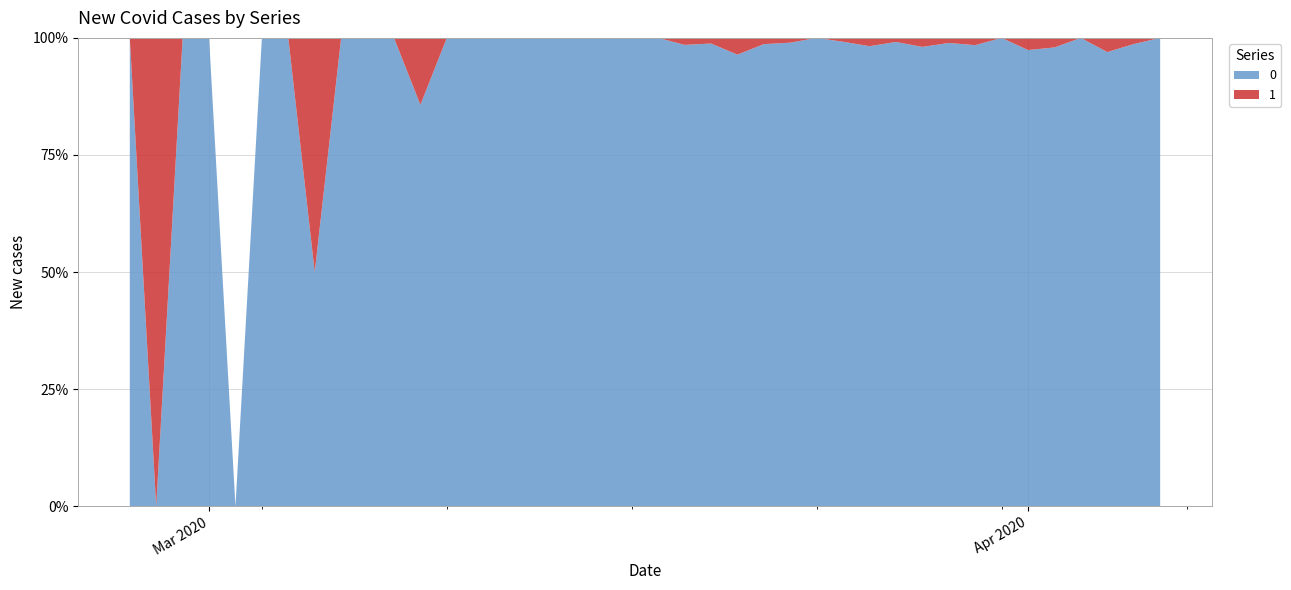

Reading left to right, list all the values displayed in this chart.

0: 2020-02-27=1	2020-02-28=0	2020-02-29=1	2020-03-01=2	2020-03-02=0	2020-03-03=2	2020-03-04=3	2020-03-05=1	2020-03-06=4	2020-03-07=3	2020-03-08=5	2020-03-09=6	2020-03-10=10	2020-03-11=9	2020-03-12=23	2020-03-13=13	2020-03-14=21	2020-03-15=28	2020-03-16=33	2020-03-17=35	2020-03-18=56	2020-03-19=66	2020-03-20=82	2020-03-21=81	2020-03-22=74	2020-03-23=97	2020-03-24=111	2020-03-25=120	2020-03-26=111	2020-03-27=114	2020-03-28=102	2020-03-29=91	2020-03-30=127	2020-03-31=111	2020-04-01=75	2020-04-02=96	2020-04-03=77	2020-04-04=64	2020-04-05=75	2020-04-06=61
1: 2020-02-27=0	2020-02-28=1	2020-02-29=0	2020-03-01=0	2020-03-02=0	2020-03-03=0	2020-03-04=0	2020-03-05=1	2020-03-06=0	2020-03-07=0	2020-03-08=0	2020-03-09=1	2020-03-10=0	2020-03-11=0	2020-03-12=0	2020-03-13=0	2020-03-14=0	2020-03-15=0	2020-03-16=0	2020-03-17=0	2020-03-18=0	2020-03-19=1	2020-03-20=1	2020-03-21=3	2020-03-22=1	2020-03-23=1	2020-03-24=0	2020-03-25=1	2020-03-26=2	2020-03-27=1	2020-03-28=2	2020-03-29=1	2020-03-30=2	2020-03-31=0	2020-04-01=2	2020-04-02=2	2020-04-03=0	2020-04-04=2	2020-04-05=1	2020-04-06=0